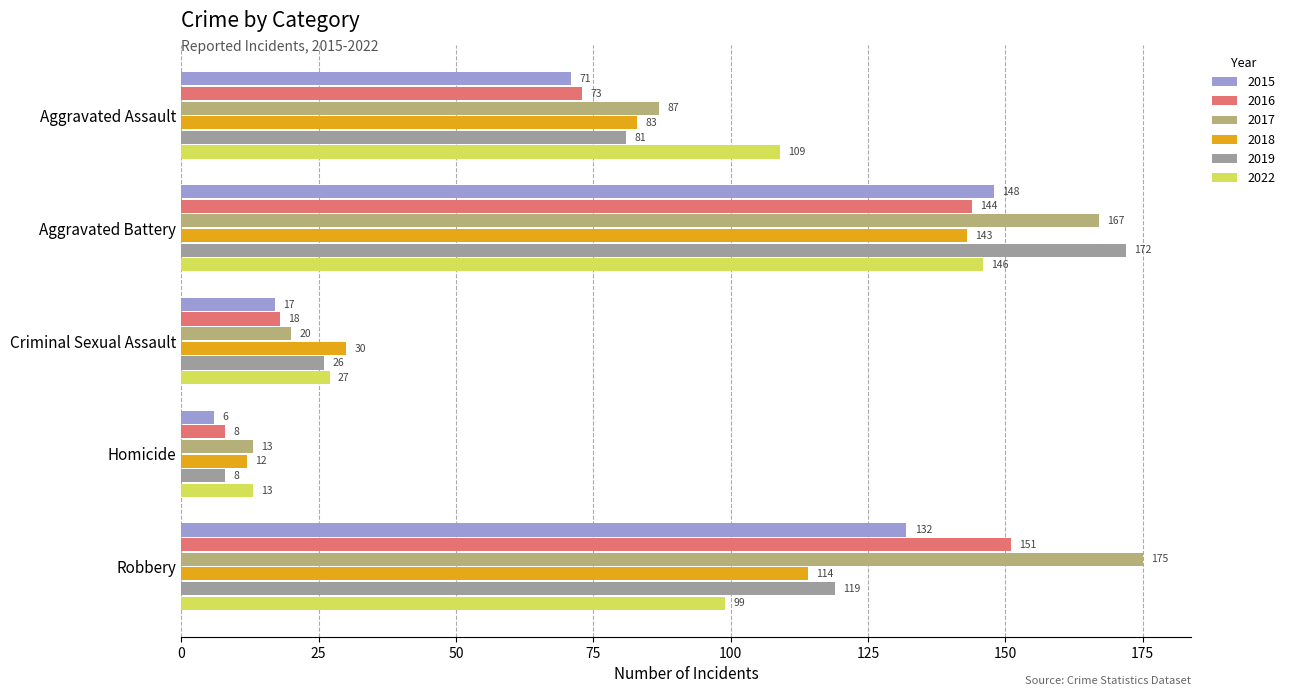

Which series has the largest total across all categories?

2017